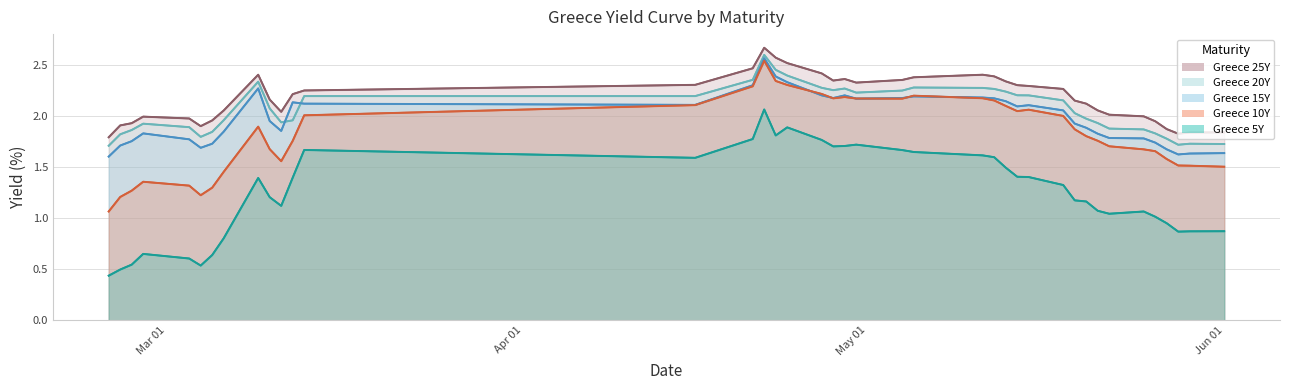

At which category does the chart reach its minimum across all series?

2020-02-25